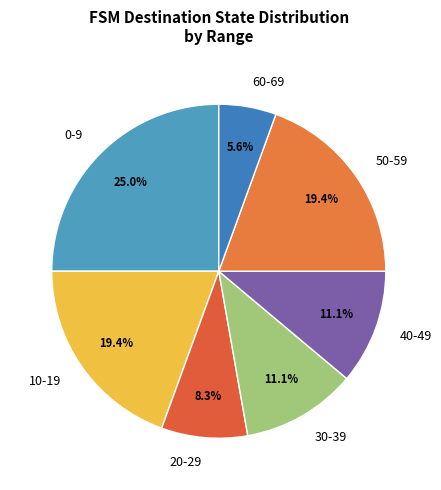

To the nearest percent, what is the average slice percentage?

14%